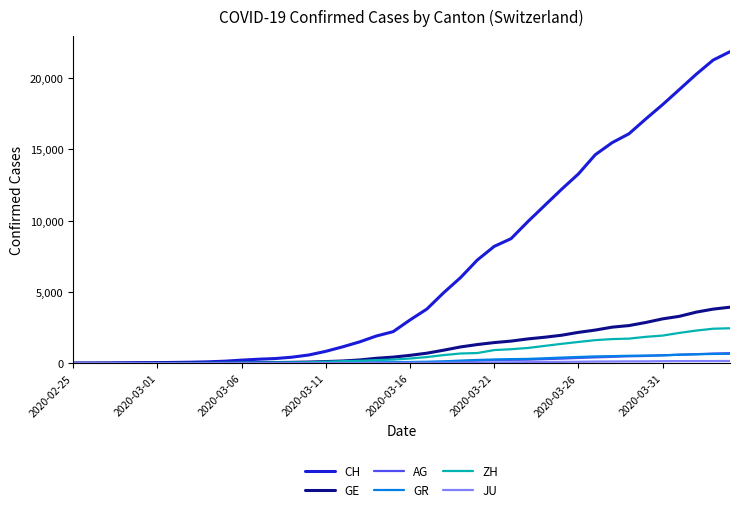

Which series has the largest total across all categories?

CH